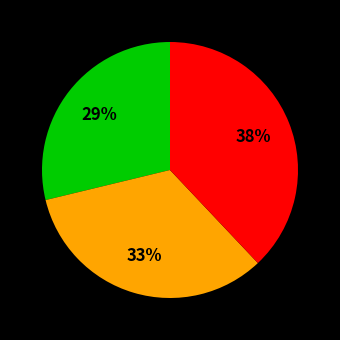

How many segments does this pie chart have?

3